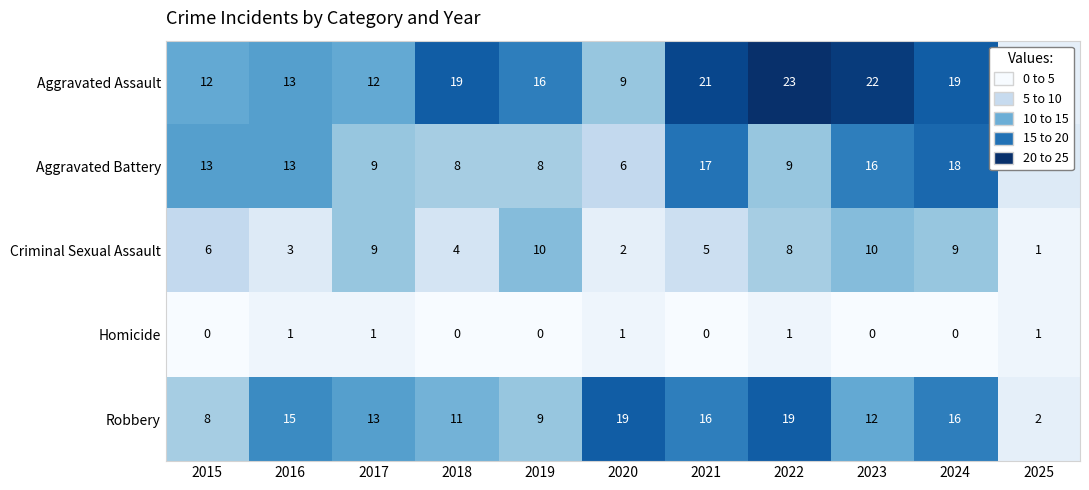

What is the total value across all series at 2020?

37